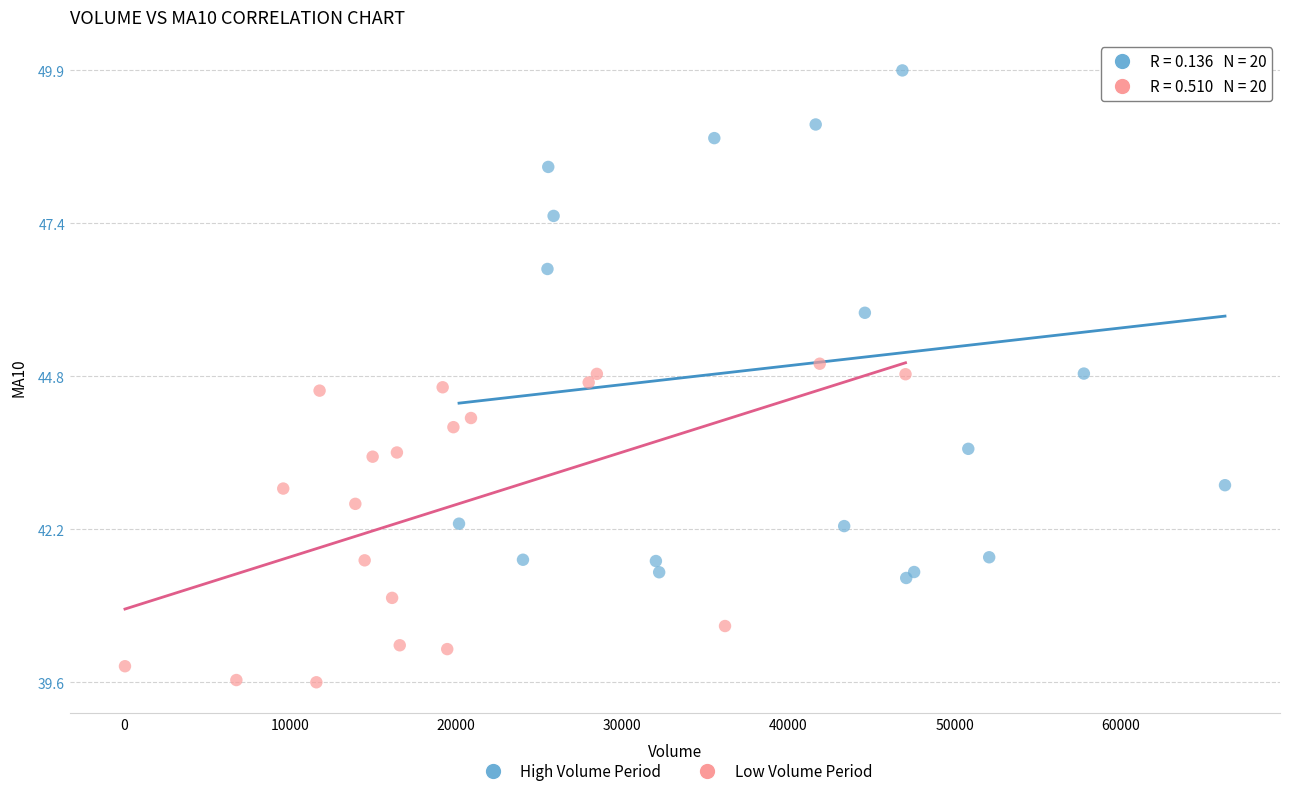

Which series has the largest Y range (max minus min)?

High Volume Period